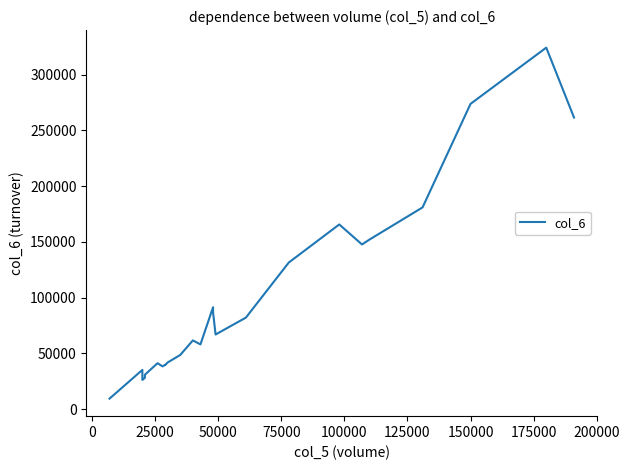

Is this an area chart (filled region under the line)?

No